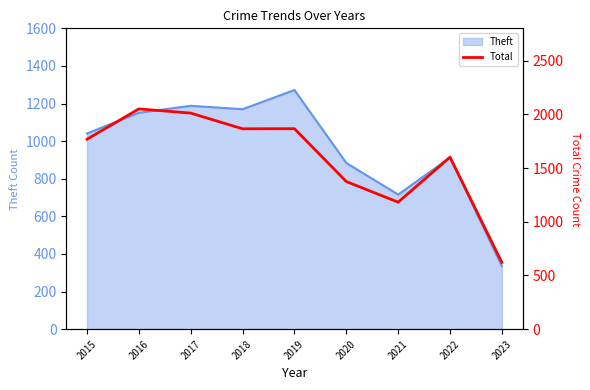

Where is the data nearest to the value 1335?

2020